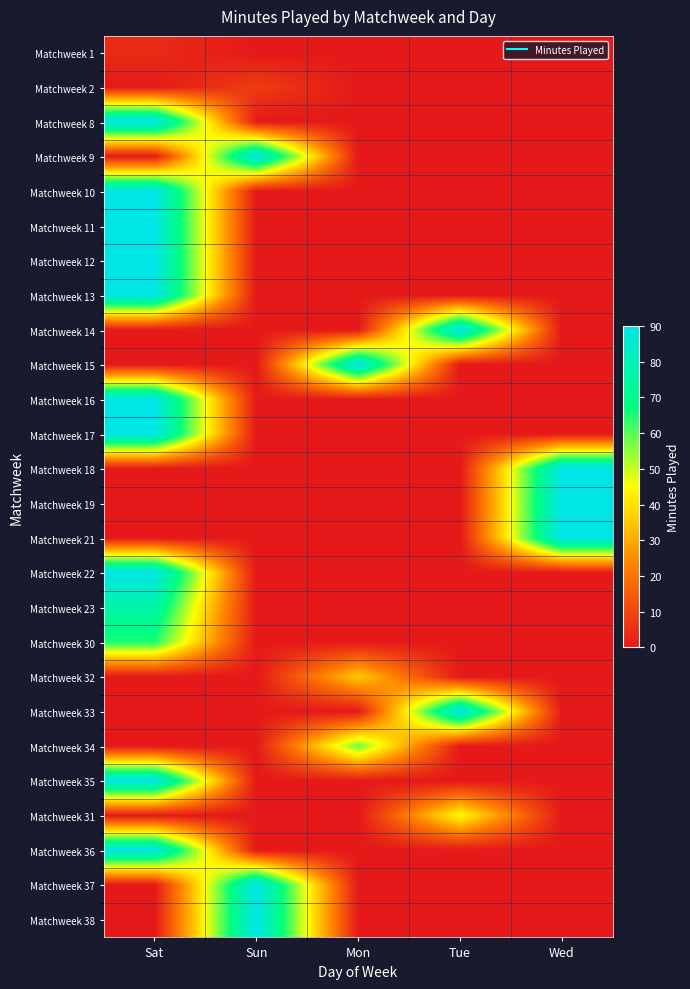

Reading left to right, extract all data points from this chart.

Matchweek 1: Sat=4	Sun=0	Mon=0	Tue=0	Wed=0
Matchweek 2: Sat=0	Sun=8	Mon=0	Tue=0	Wed=0
Matchweek 8: Sat=90	Sun=0	Mon=0	Tue=0	Wed=0
Matchweek 9: Sat=0	Sun=90	Mon=0	Tue=0	Wed=0
Matchweek 10: Sat=90	Sun=0	Mon=0	Tue=0	Wed=0
Matchweek 11: Sat=90	Sun=0	Mon=0	Tue=0	Wed=0
Matchweek 12: Sat=90	Sun=0	Mon=0	Tue=0	Wed=0
Matchweek 13: Sat=90	Sun=0	Mon=0	Tue=0	Wed=0
Matchweek 14: Sat=0	Sun=0	Mon=0	Tue=90	Wed=0
Matchweek 15: Sat=0	Sun=0	Mon=90	Tue=0	Wed=0
Matchweek 16: Sat=90	Sun=0	Mon=0	Tue=0	Wed=0
Matchweek 17: Sat=90	Sun=0	Mon=0	Tue=0	Wed=0
Matchweek 18: Sat=0	Sun=0	Mon=0	Tue=0	Wed=90
Matchweek 19: Sat=0	Sun=0	Mon=0	Tue=0	Wed=90
Matchweek 21: Sat=0	Sun=0	Mon=0	Tue=0	Wed=90
Matchweek 22: Sat=90	Sun=0	Mon=0	Tue=0	Wed=0
Matchweek 23: Sat=76	Sun=0	Mon=0	Tue=0	Wed=0
Matchweek 30: Sat=65	Sun=0	Mon=0	Tue=0	Wed=0
Matchweek 32: Sat=0	Sun=0	Mon=36	Tue=0	Wed=0
Matchweek 33: Sat=0	Sun=0	Mon=0	Tue=90	Wed=0
Matchweek 34: Sat=0	Sun=0	Mon=58	Tue=0	Wed=0
Matchweek 35: Sat=90	Sun=0	Mon=0	Tue=0	Wed=0
Matchweek 31: Sat=0	Sun=0	Mon=0	Tue=45	Wed=0
Matchweek 36: Sat=90	Sun=0	Mon=0	Tue=0	Wed=0
Matchweek 37: Sat=0	Sun=90	Mon=0	Tue=0	Wed=0
Matchweek 38: Sat=0	Sun=90	Mon=0	Tue=0	Wed=0